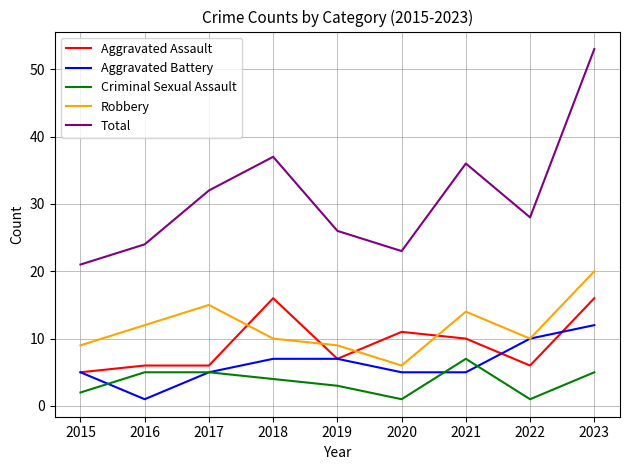

At which label does Total reach its peak?

2023